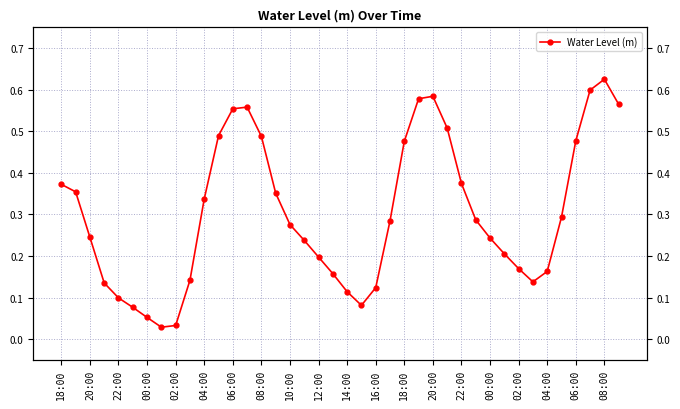

What is the sum of all values?

12.1